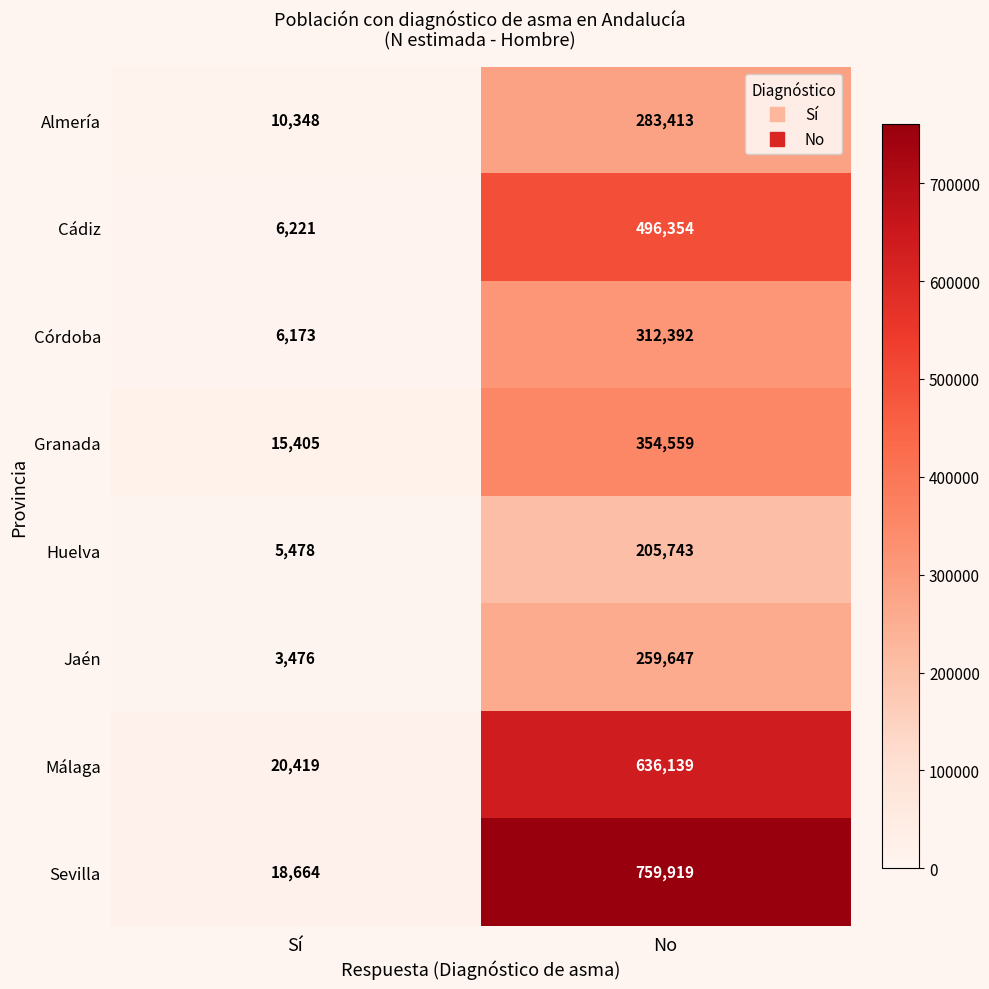

Reading left to right, what are all the values shown in this chart?

Almería: Sí=10348	No=283413
Cádiz: Sí=6221	No=496354
Córdoba: Sí=6173	No=312392
Granada: Sí=15405	No=354559
Huelva: Sí=5478	No=205743
Jaén: Sí=3476	No=259647
Málaga: Sí=20419	No=636139
Sevilla: Sí=18664	No=759919